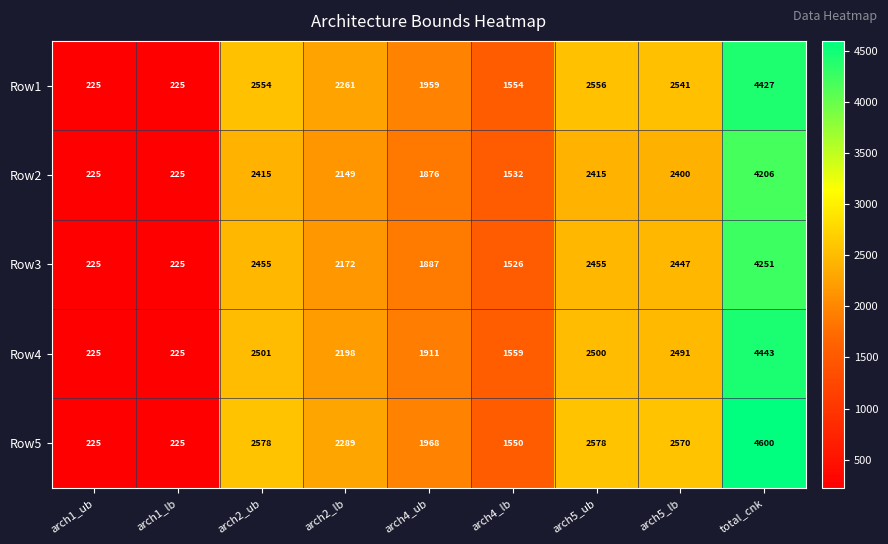

Which series has the largest range (max minus min)?

Row5